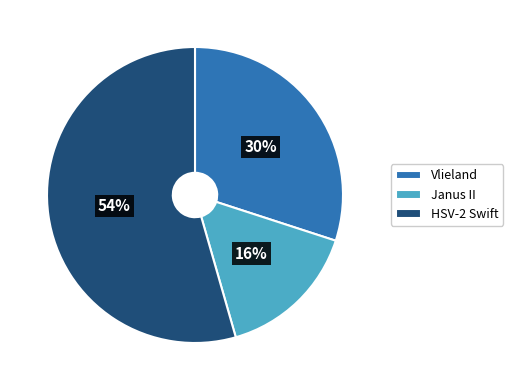

To the nearest percent, what portion does HSV-2 Swift represent?

54%